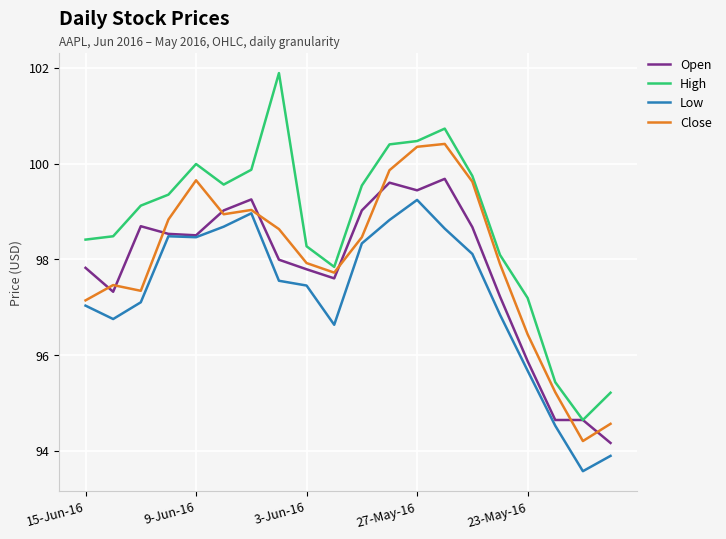

True or false: Low and High cross at least once.

False